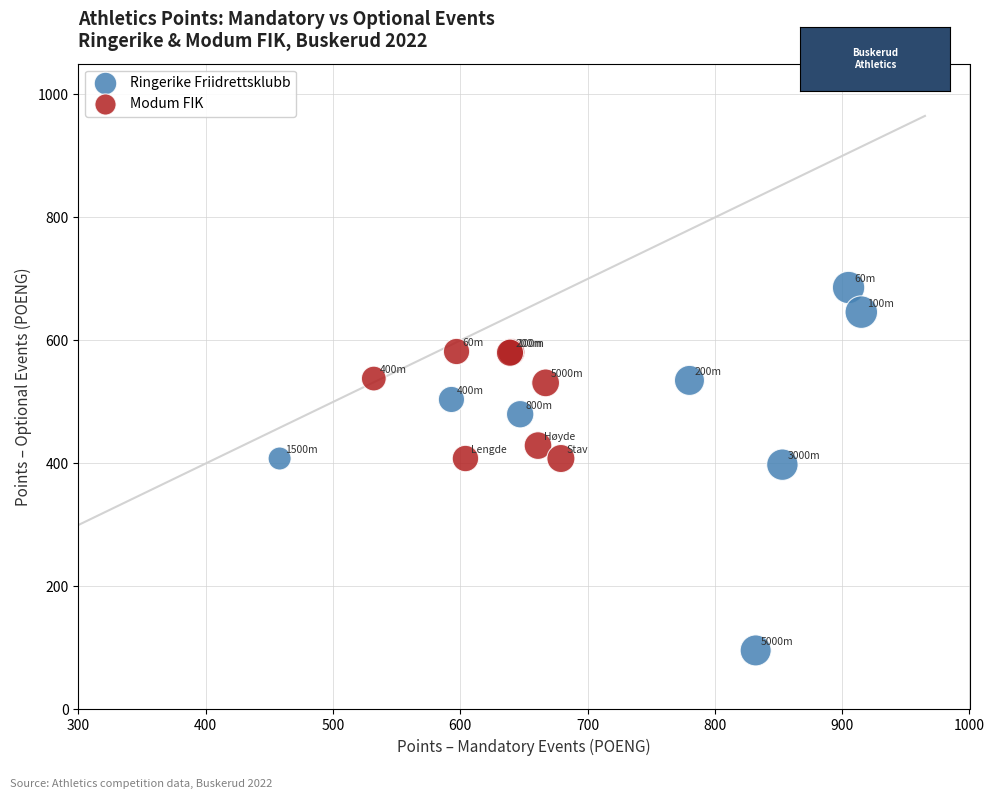

Which series contains the lowest Y value?

Ringerike Friidrettsklubb